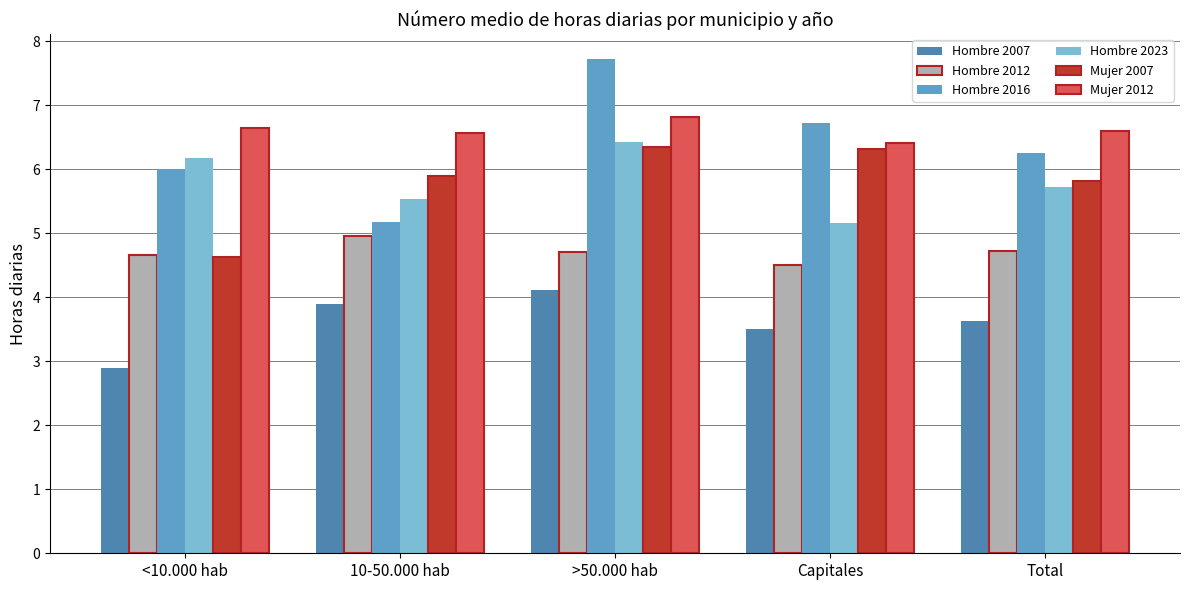

Which category has the lowest value in the Hombre 2023 series?

Capitales